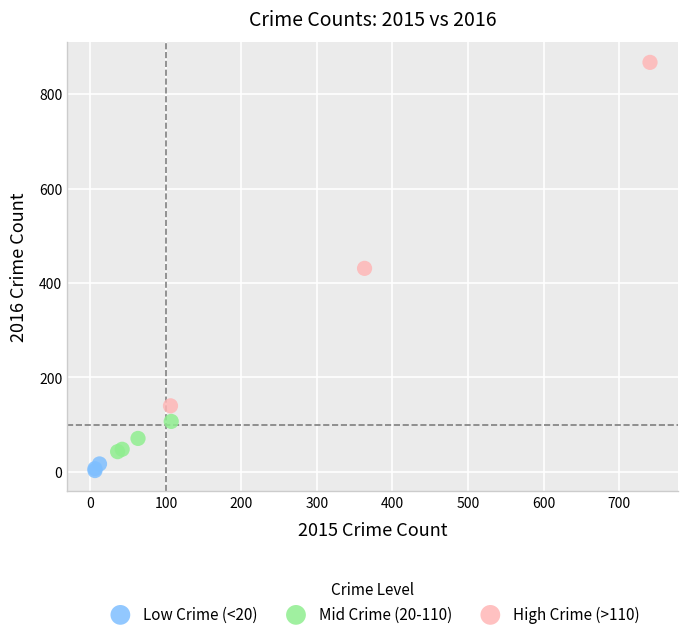

Which series reaches the maximum Y coordinate?

High Crime (>110)